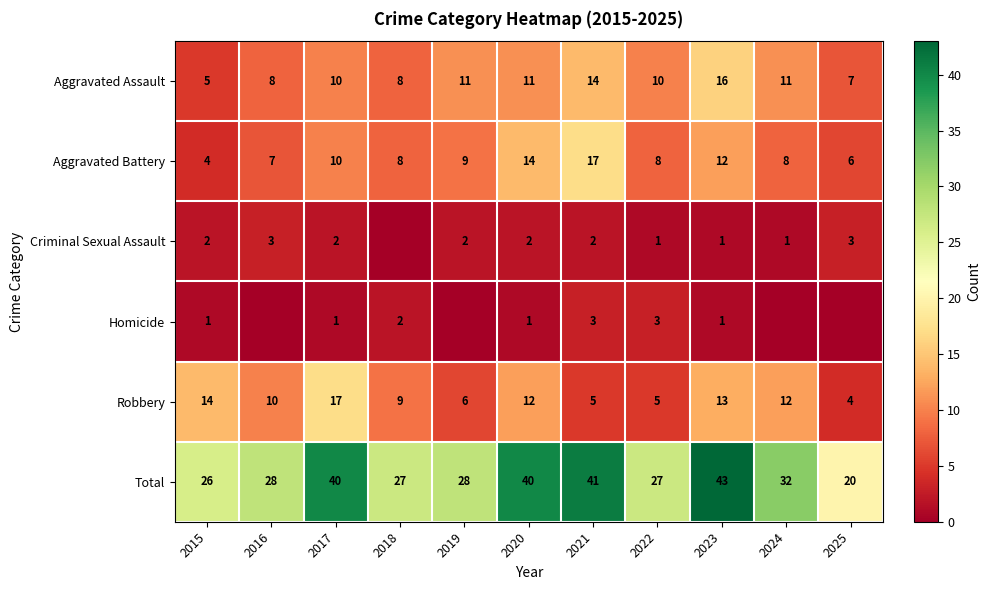

What is the total value across all series at 2019?

56